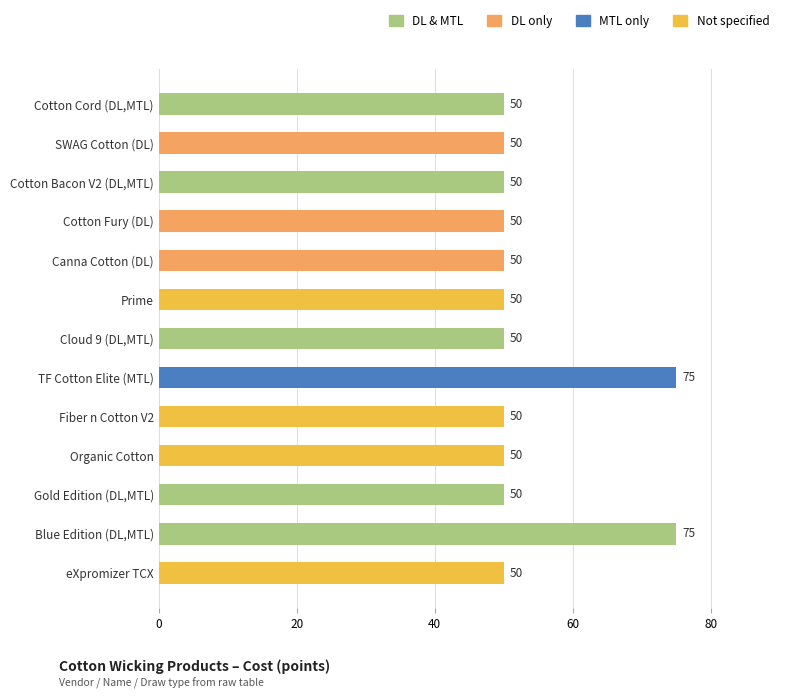

Count the number of categories in the chart.

13